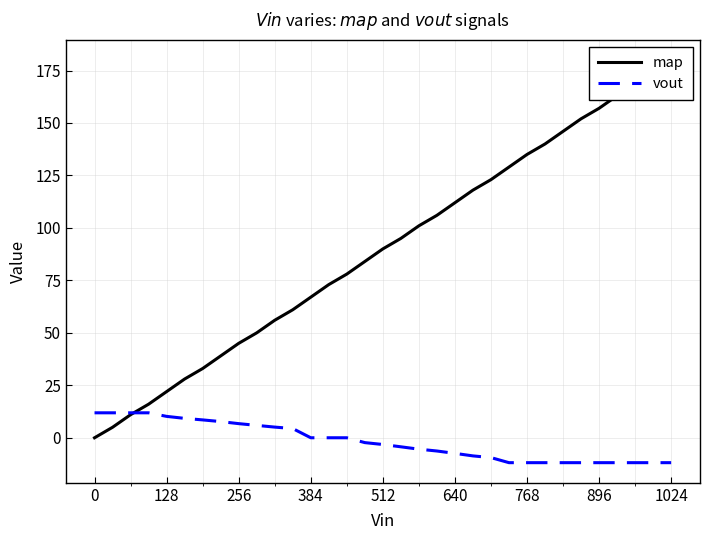

The value of vout at 896 is -11.9. True or false?

True